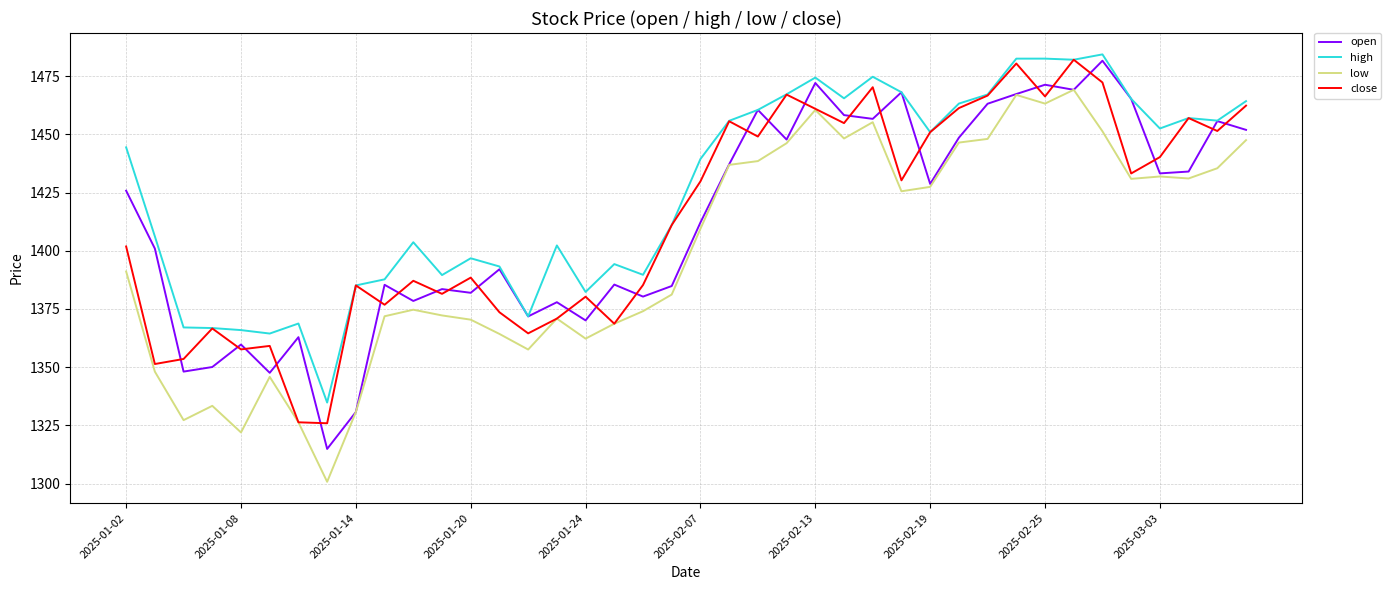

Which series has the largest range (max minus min)?

low